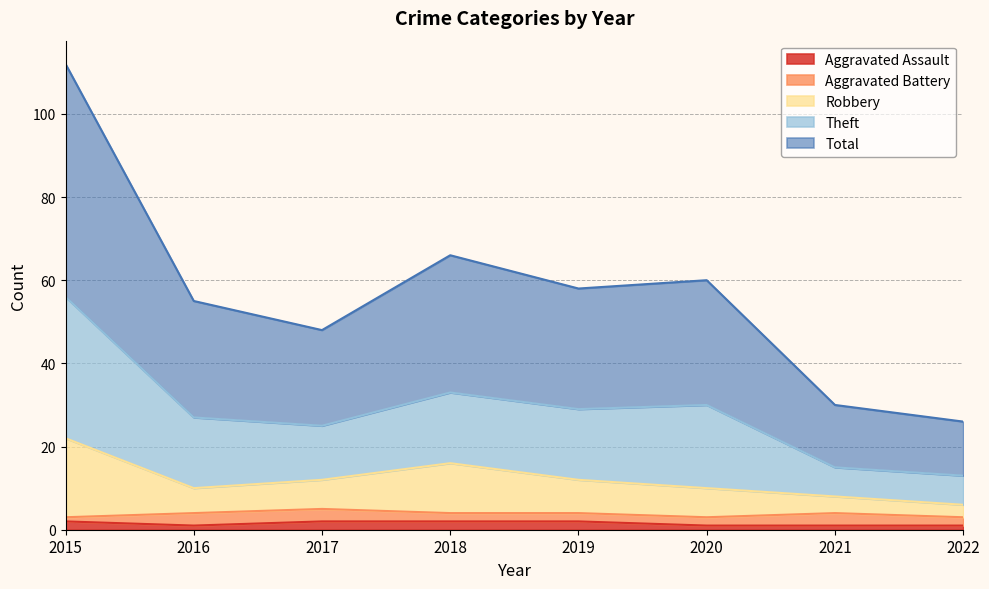

Which has a higher value, 2017 or 2016?

2017